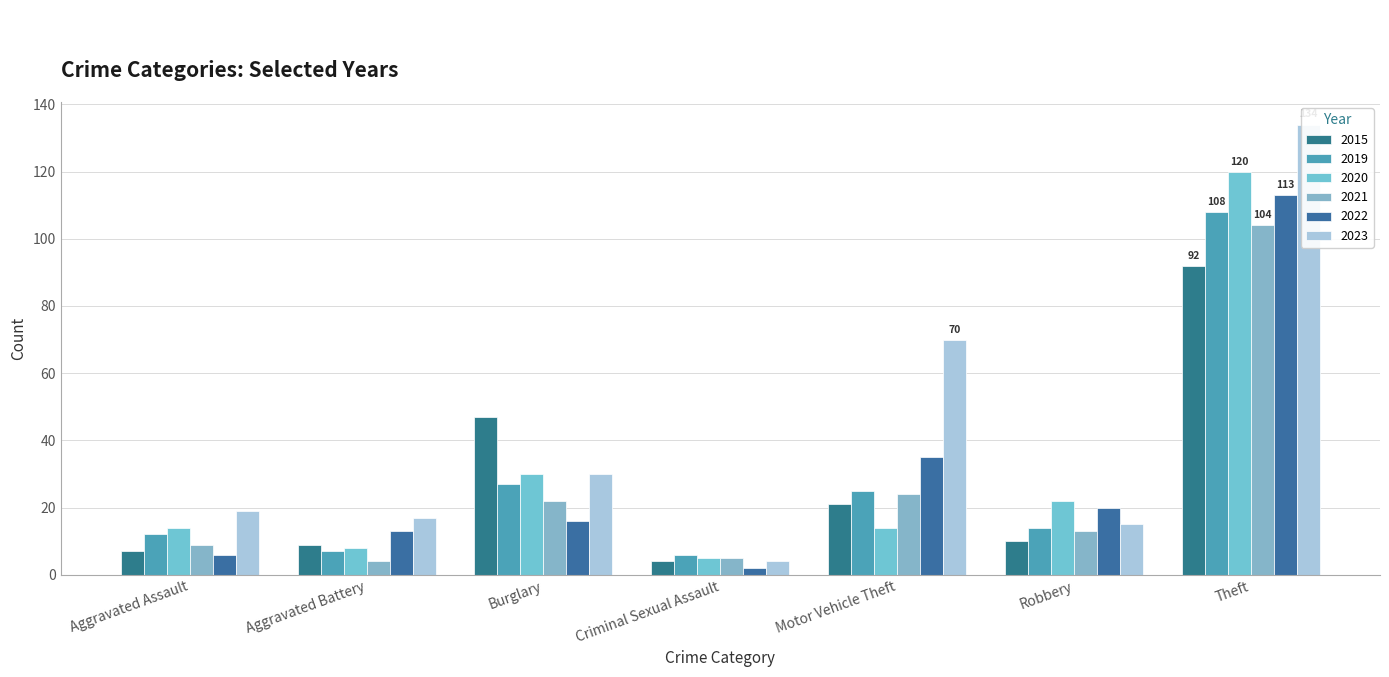

How many data points in 2021 are less than 13?

3